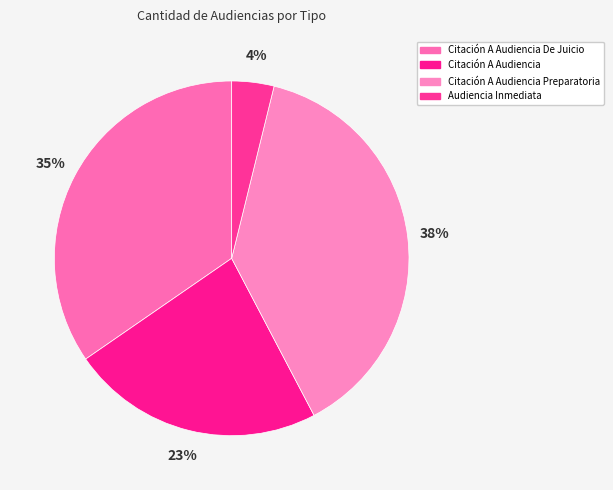

How many segments does this pie chart have?

4